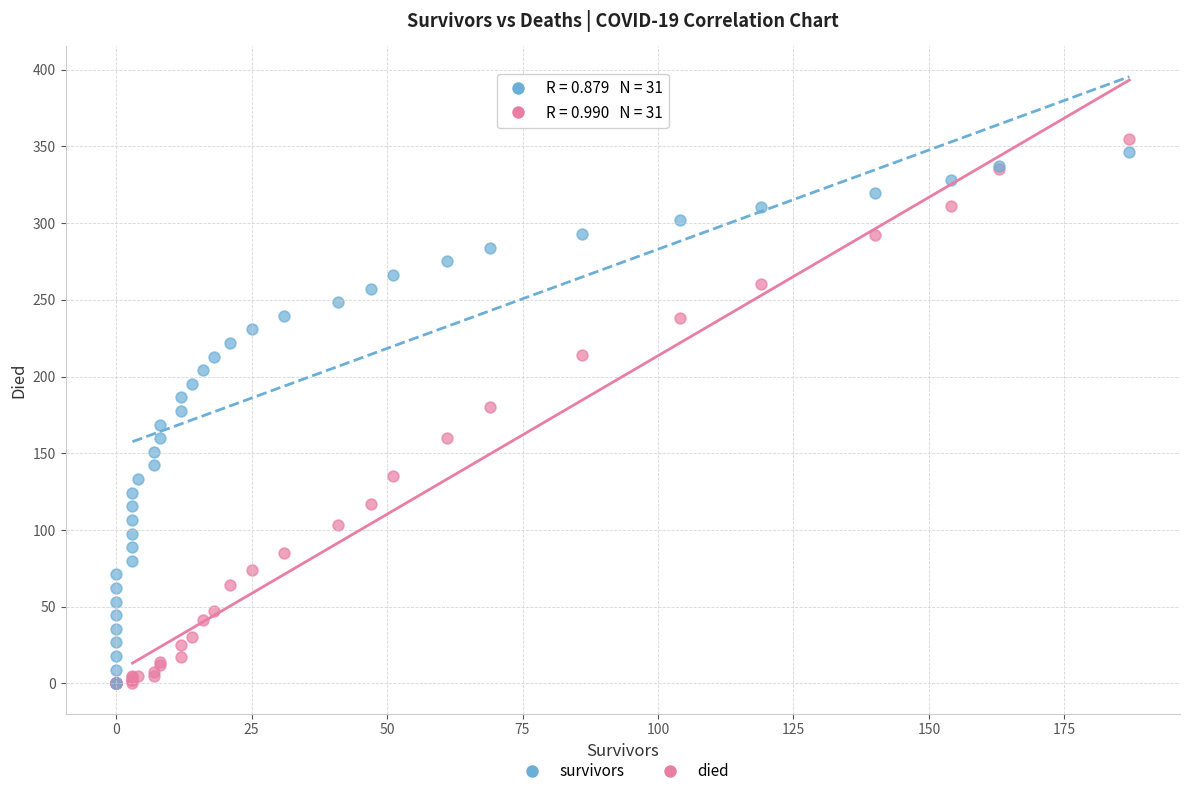

Which series has the widest spread of Y values?

died